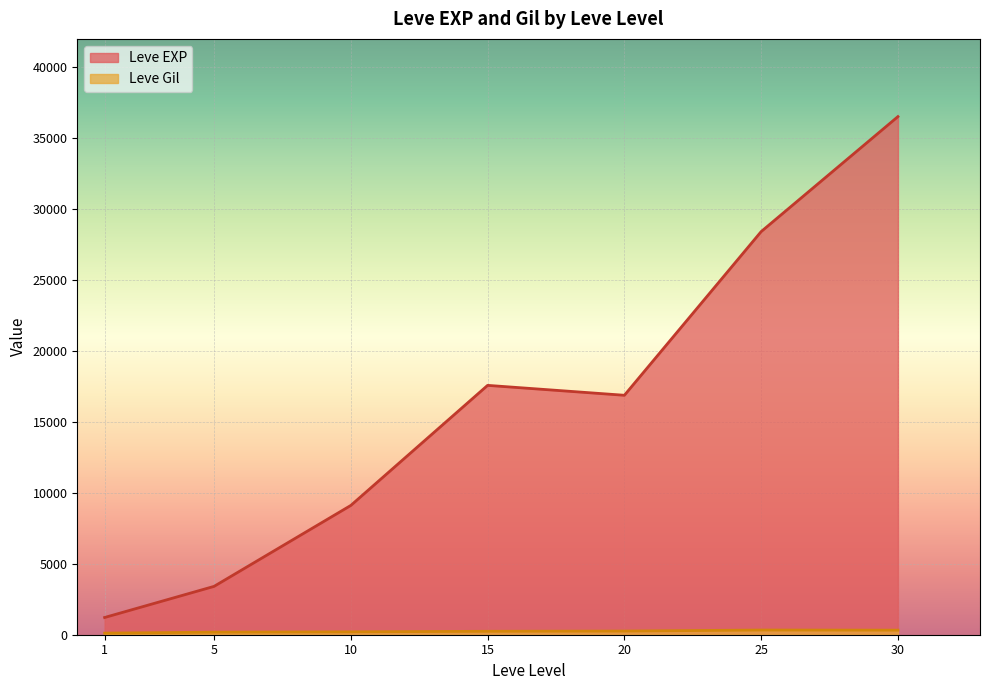

At which category does Leve EXP reach its first local valley?

20